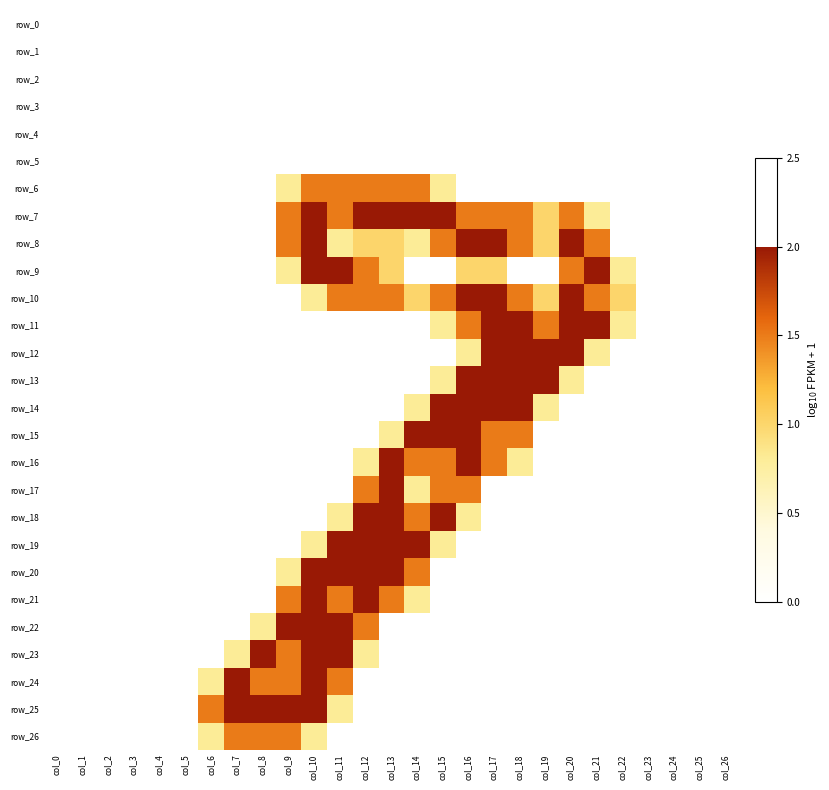

Read the row_15 value at col_17.

1.5